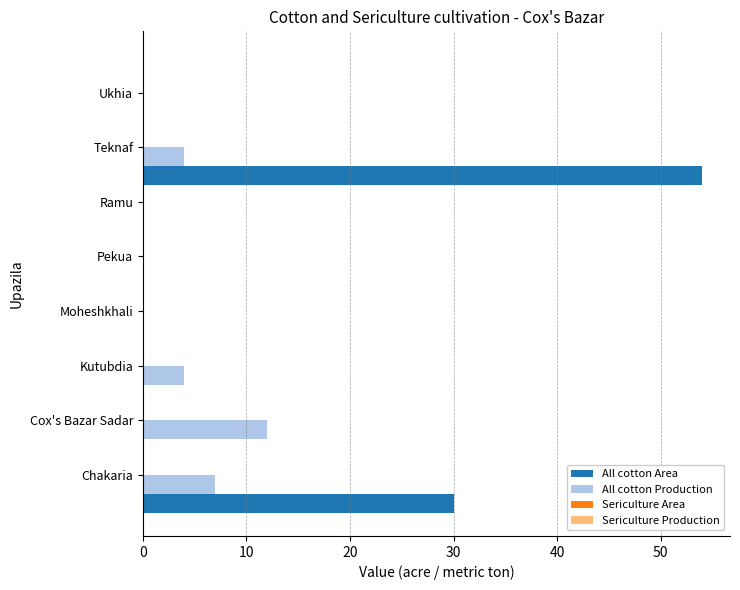

What is the sum of all All cotton Area values?

84